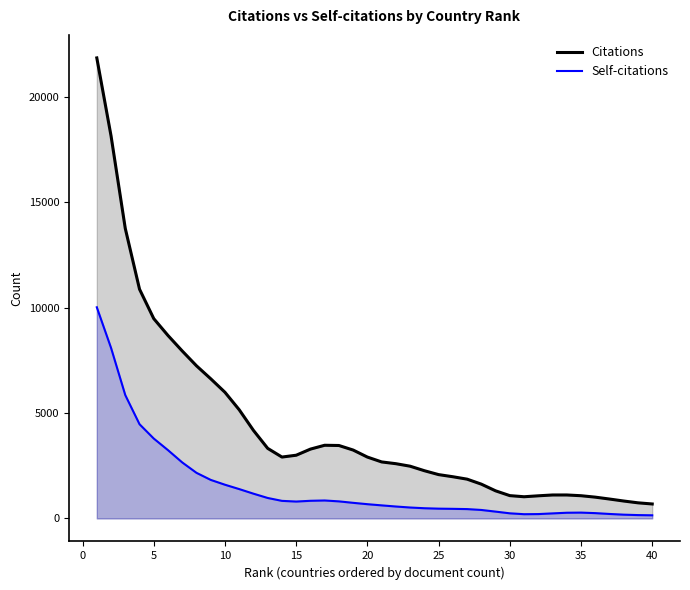

Rank the series at 15 from highest to lowest value.

Citations, Self-citations